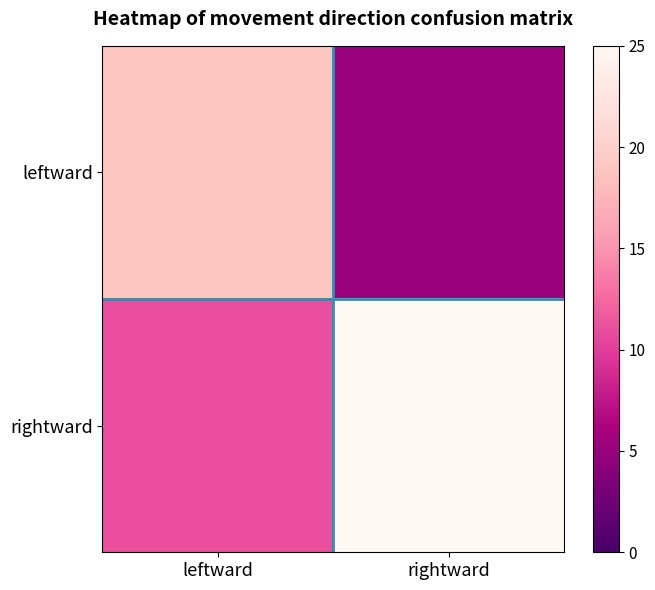

At how many categories does at least one series exceed 23?

1